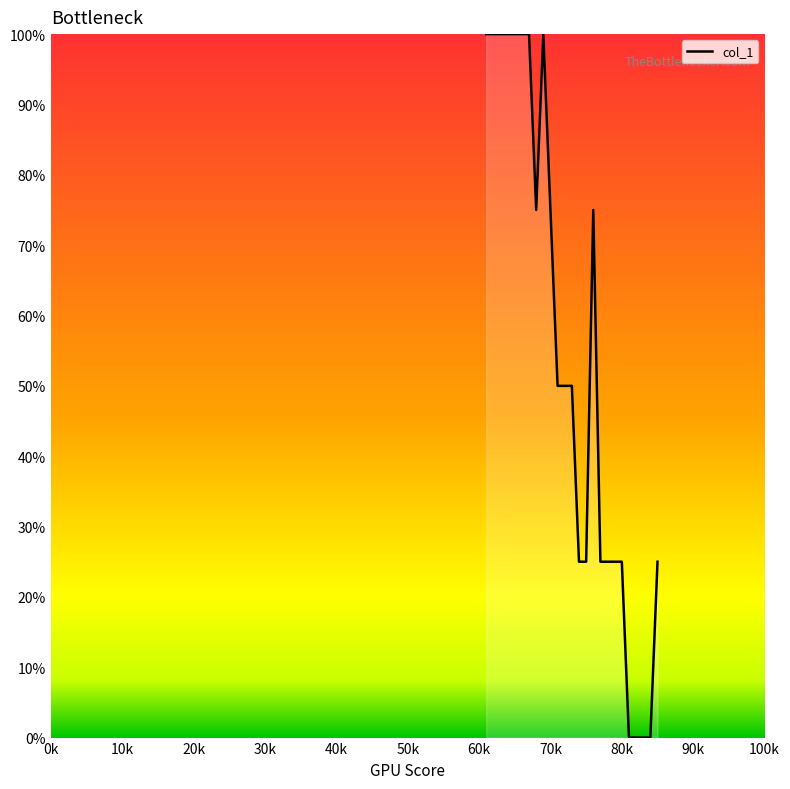

How many lines are shown in the chart?

1